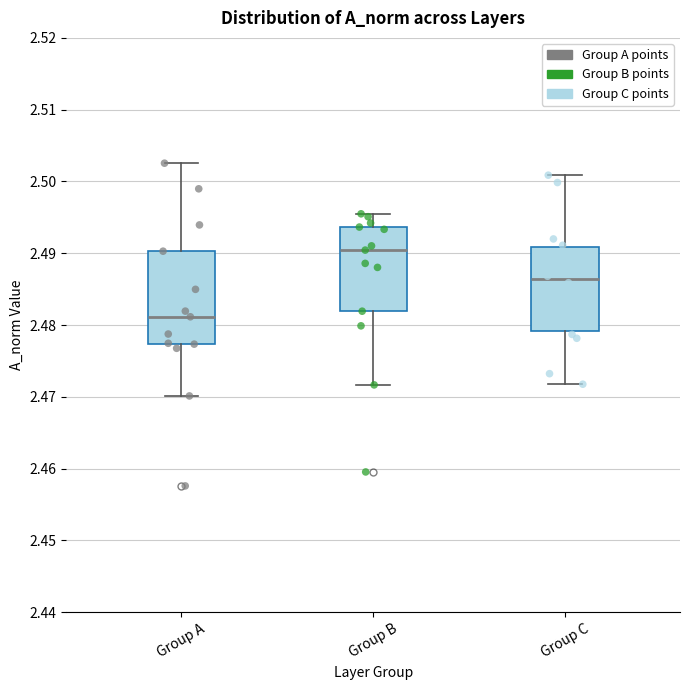

Which box has the lowest median line?

Group A